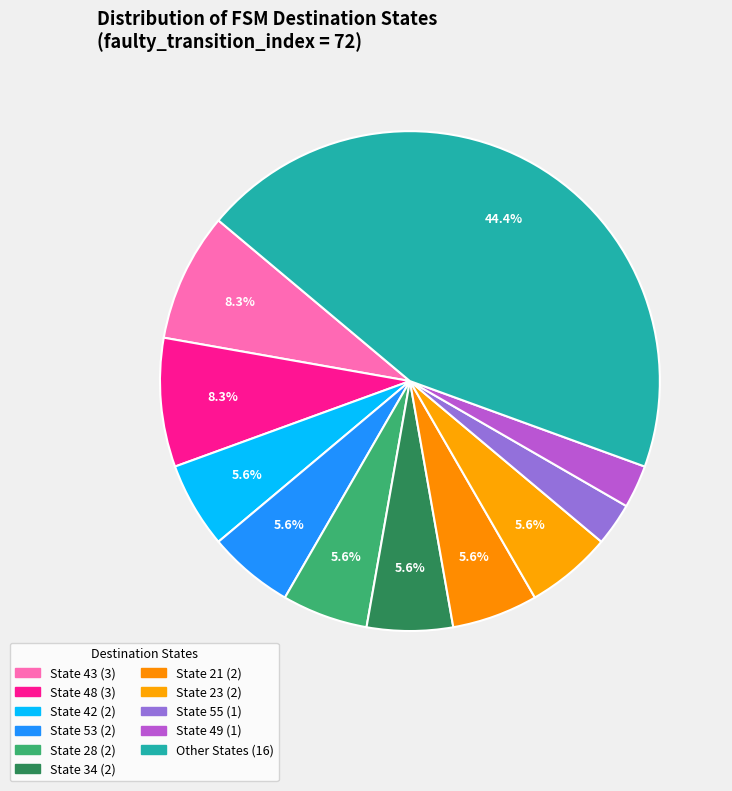

Is there any slice that represents more than half of the pie?

No